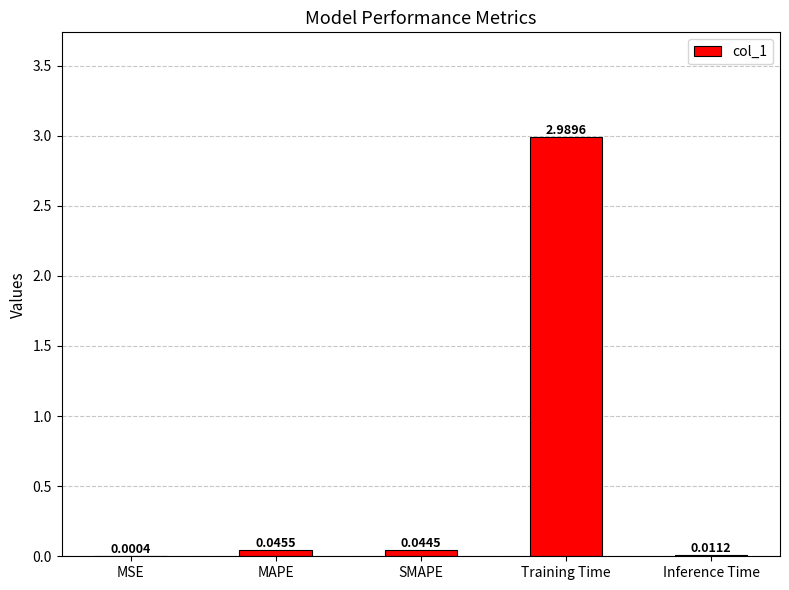

Which label corresponds to the largest value in the chart?

Training Time